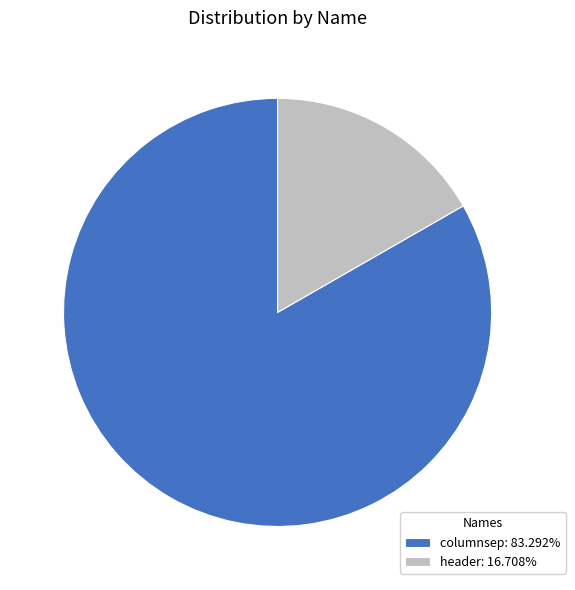

What is the ratio of the value at header to the value at columnsep?

0.2